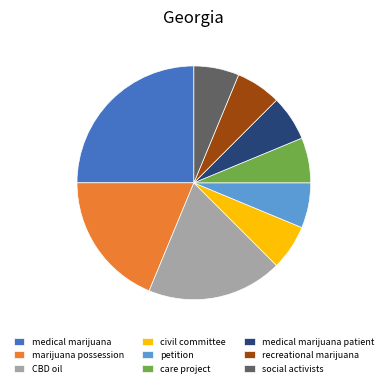

Combined, do care project and social activists account for over 50%?

No